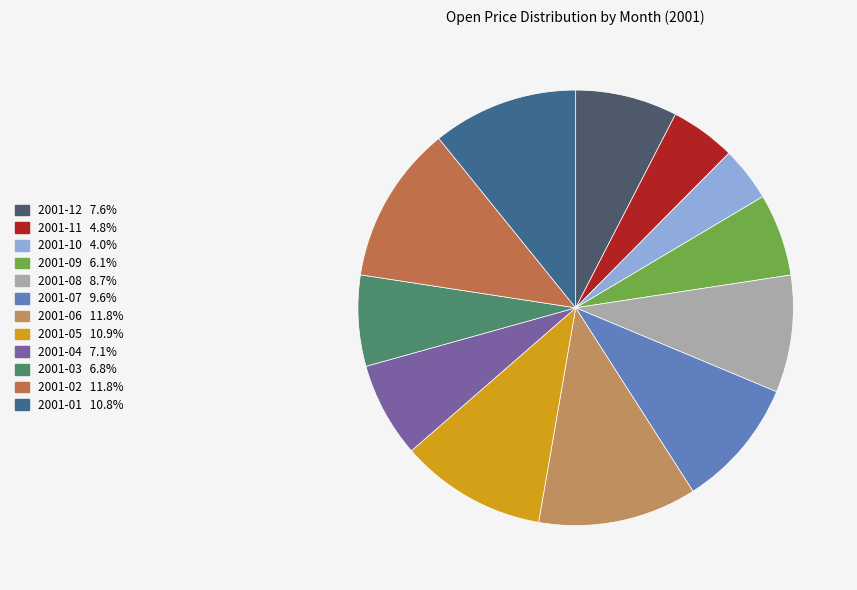

Is it true that 2001-07 is 10% of the pie?

True